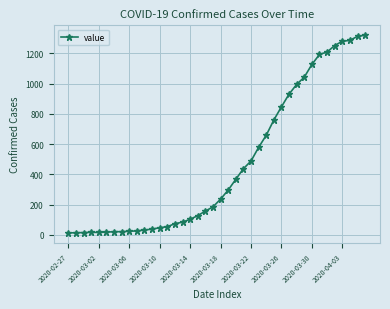

How many lines are shown in the chart?

1